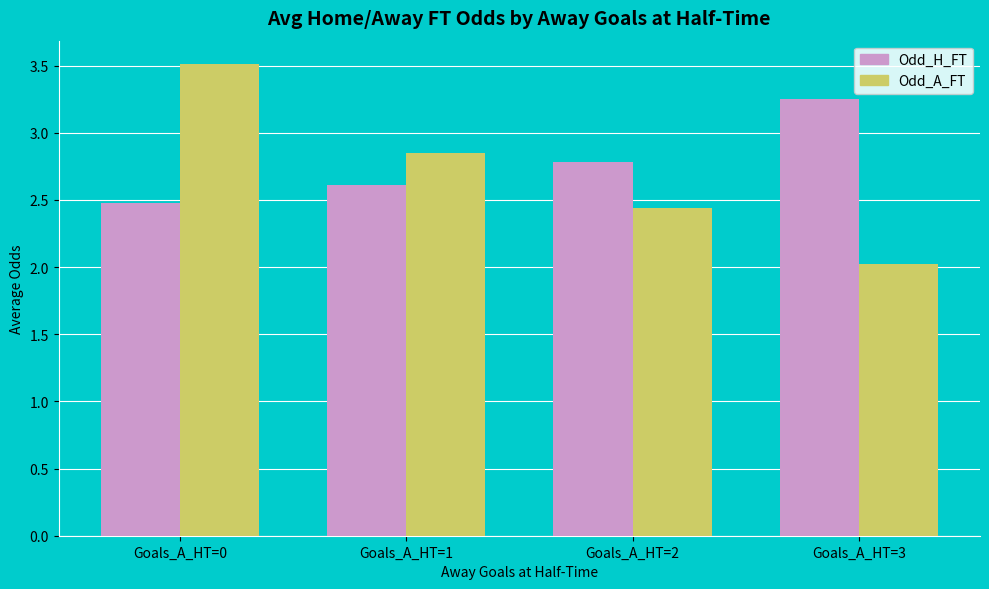

Is it true that Odd_A_FT equals 1.8 at Goals_A_HT=0?

False